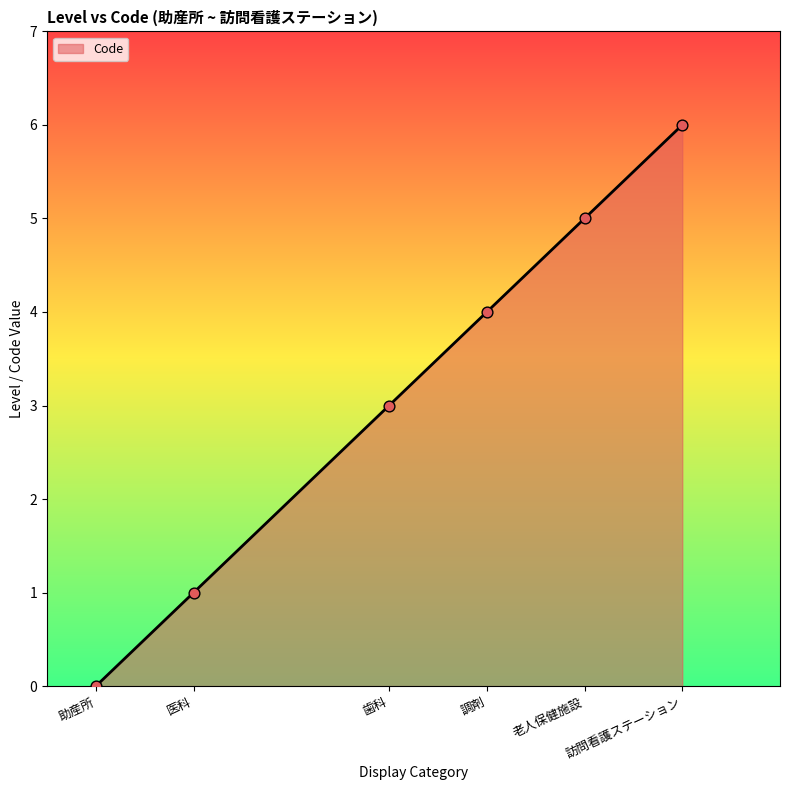

What is the ratio of the value at 老人保健施設 to the value at 訪問看護ステーション?

0.8